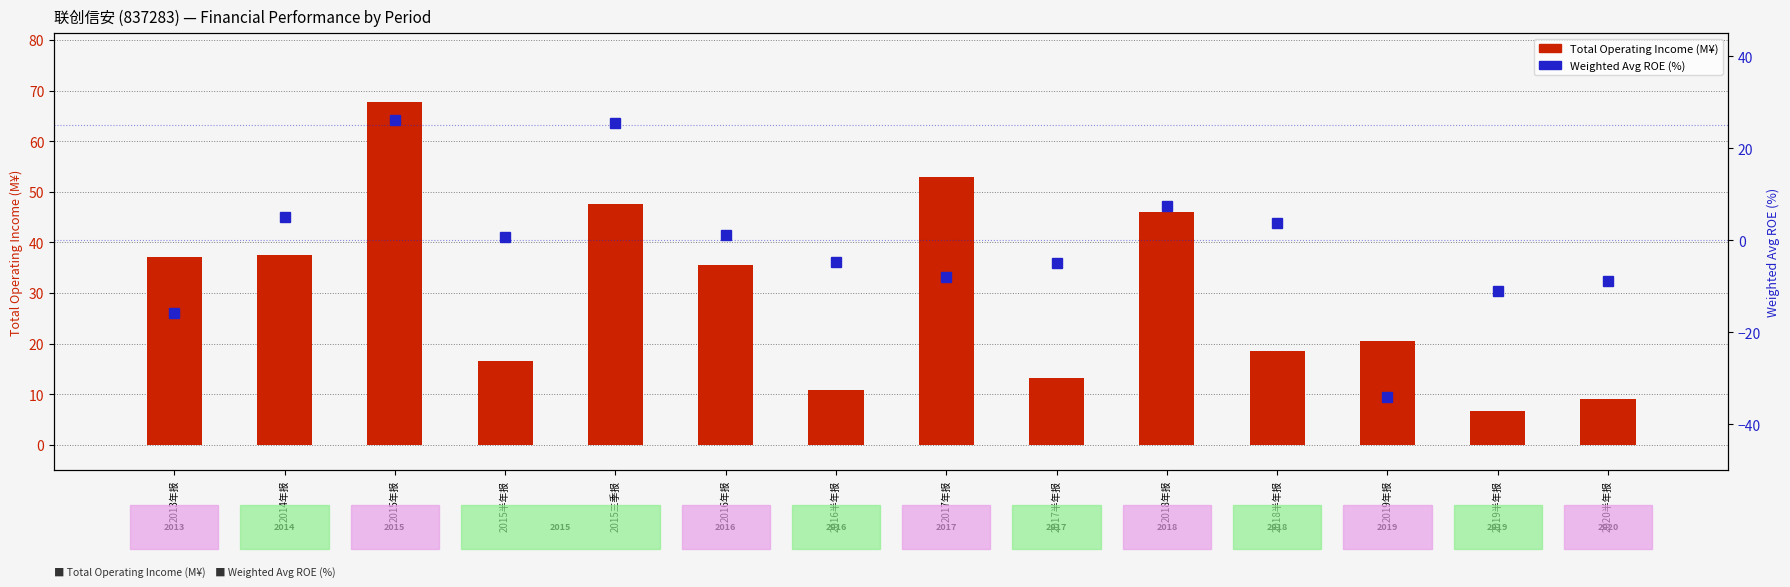

What is the label of the 4th bar from the right?

2018半年报